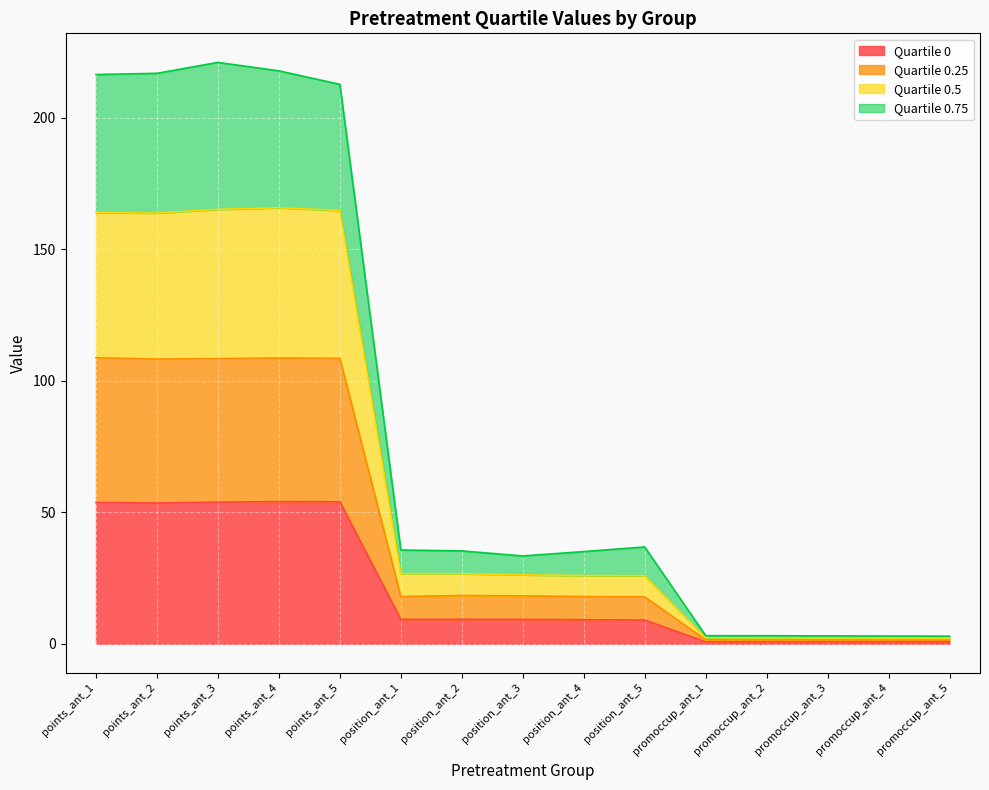

True or false: 0.25 and 0.75 cross at least once.

False